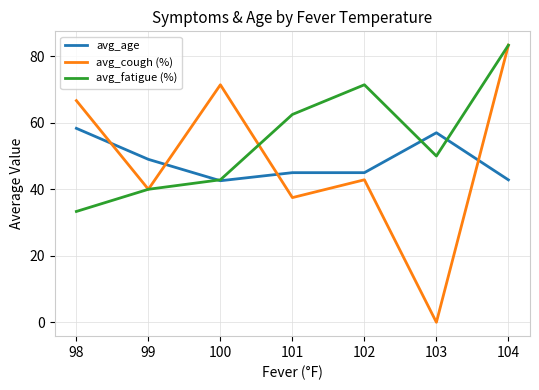

Between which two adjacent categories do avg_age and avg_cough (%) first intersect?

98 and 99